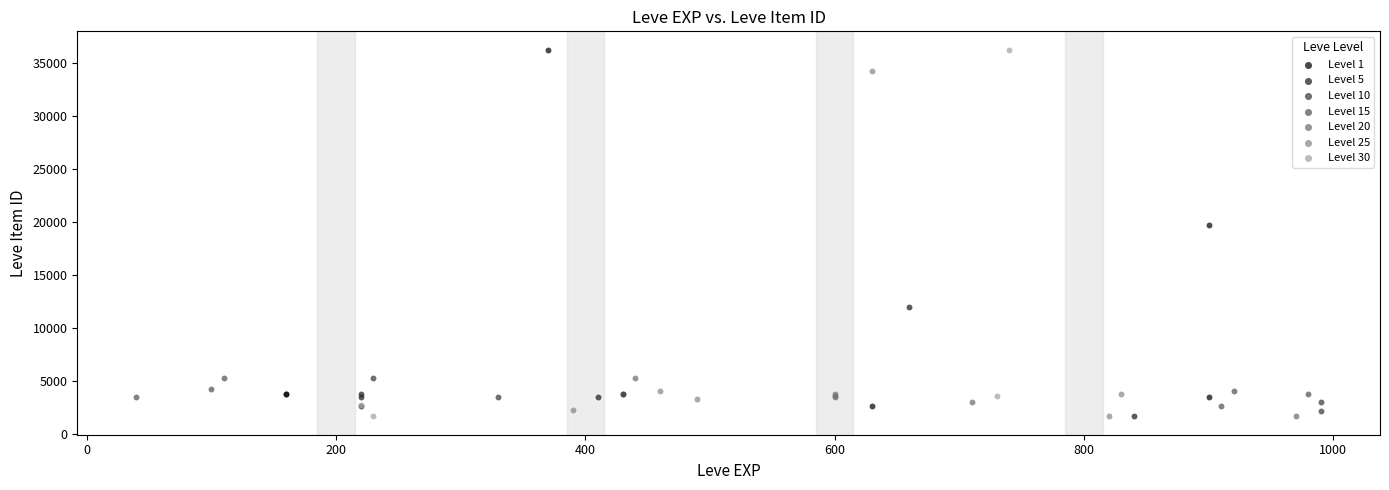

What are all the series names shown in the legend?

Level 1, Level 5, Level 10, Level 15, Level 20, Level 25, Level 30